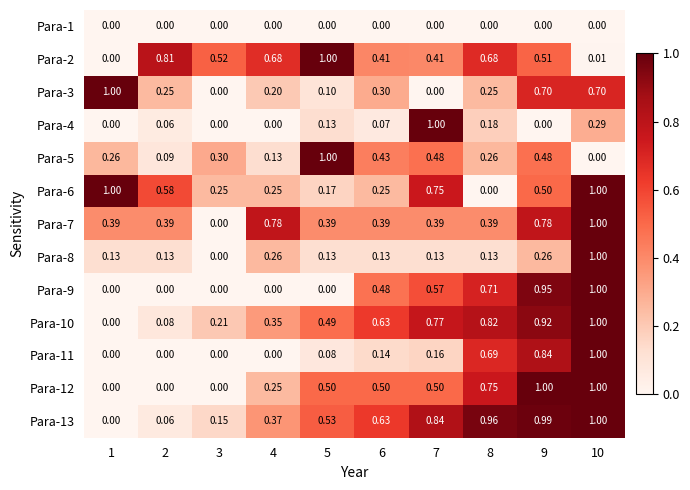

Is the value of Para-6 at 2 greater than the value of Para-7 at 3?

Yes